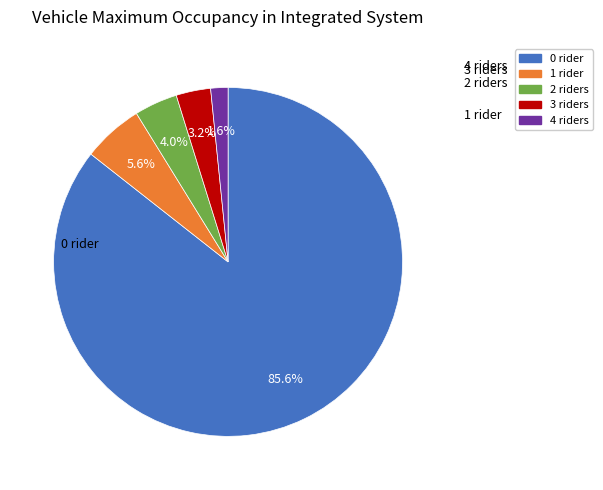

Does any single category account for the majority?

Yes